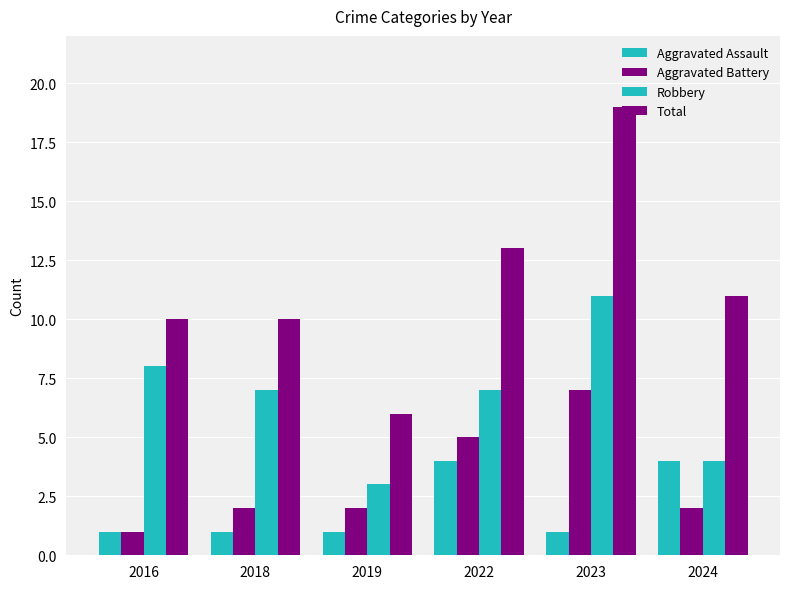

How many categories are shown in the chart?

6